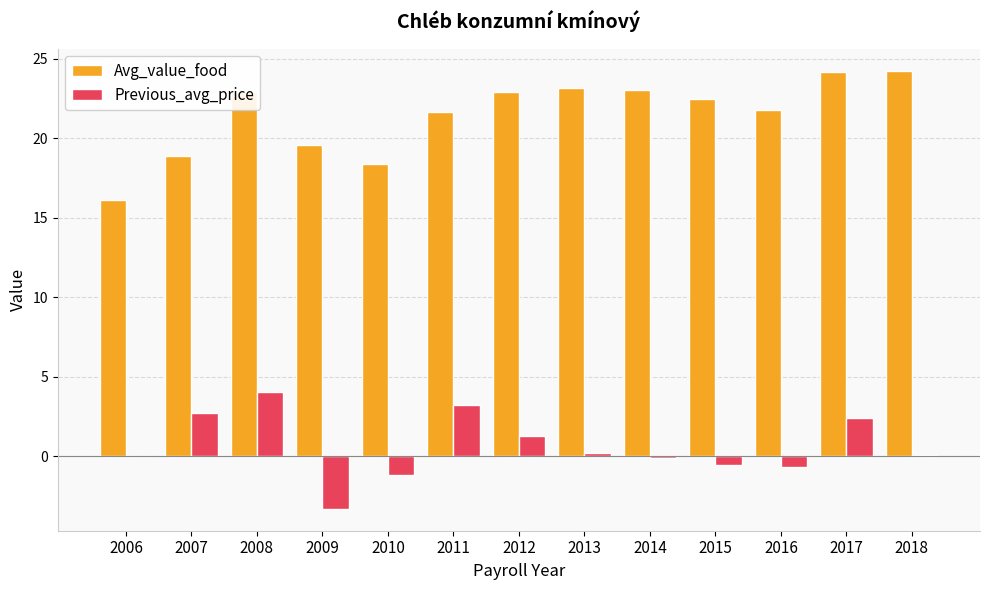

Does the chart contain stacked bars?

No